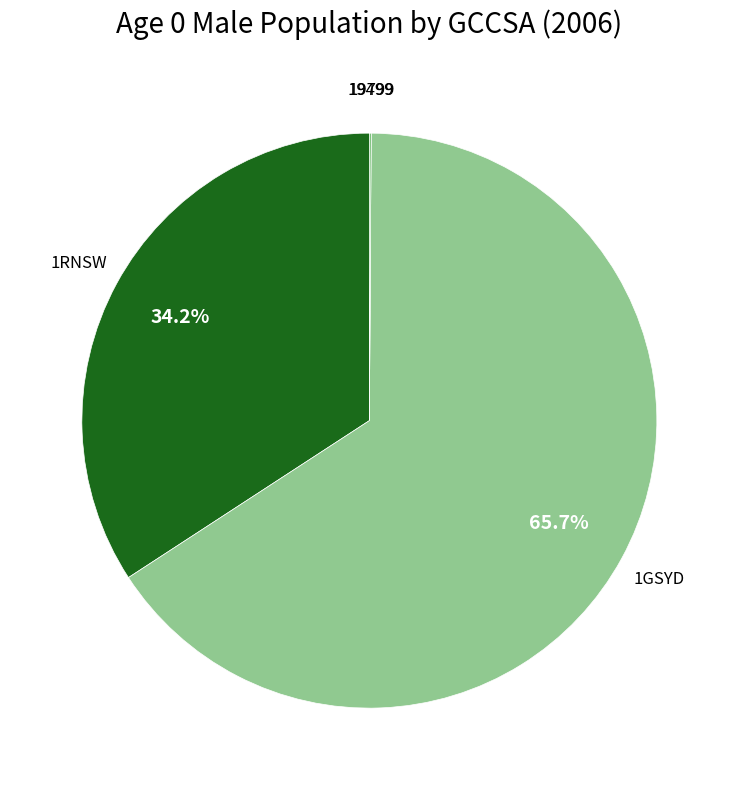

What is the ratio of the value at 1GSYD to the value at 1RNSW?

1.9